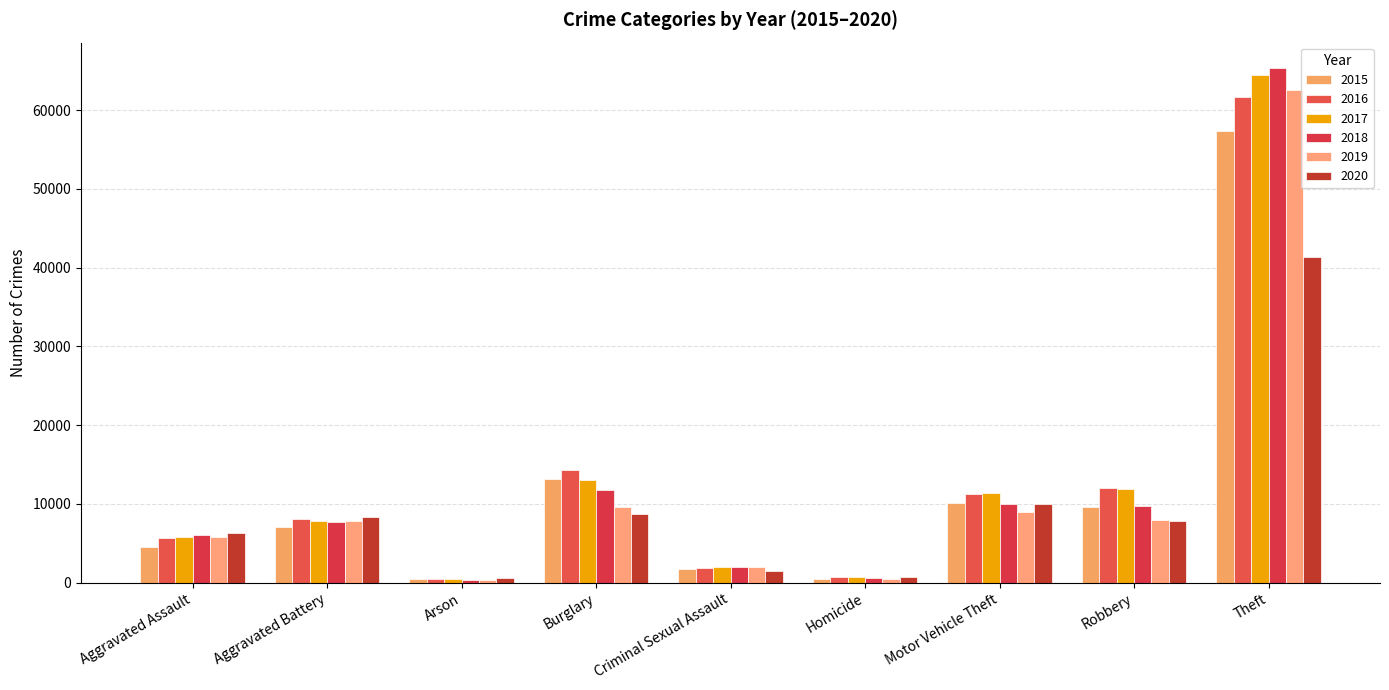

Are the bars horizontal?

No